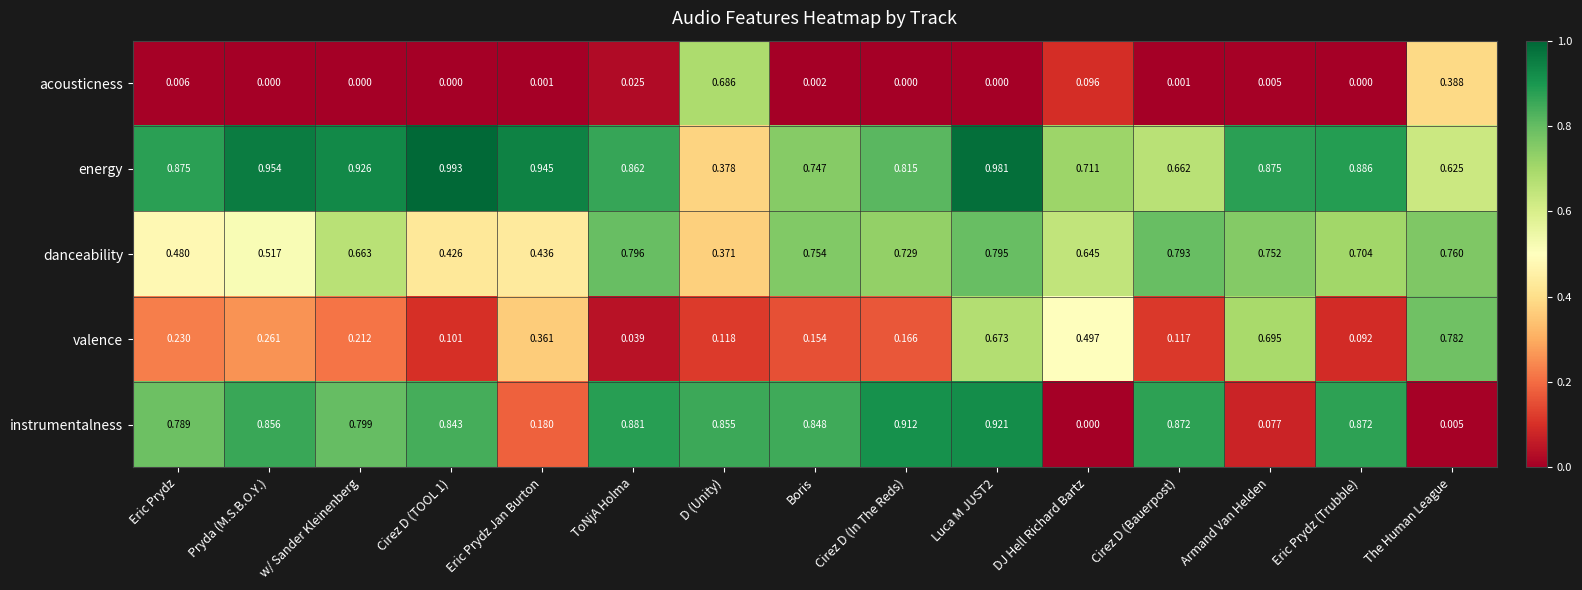

Which category has the lowest value in the instrumentalness series?

DJ Hell Richard Bartz